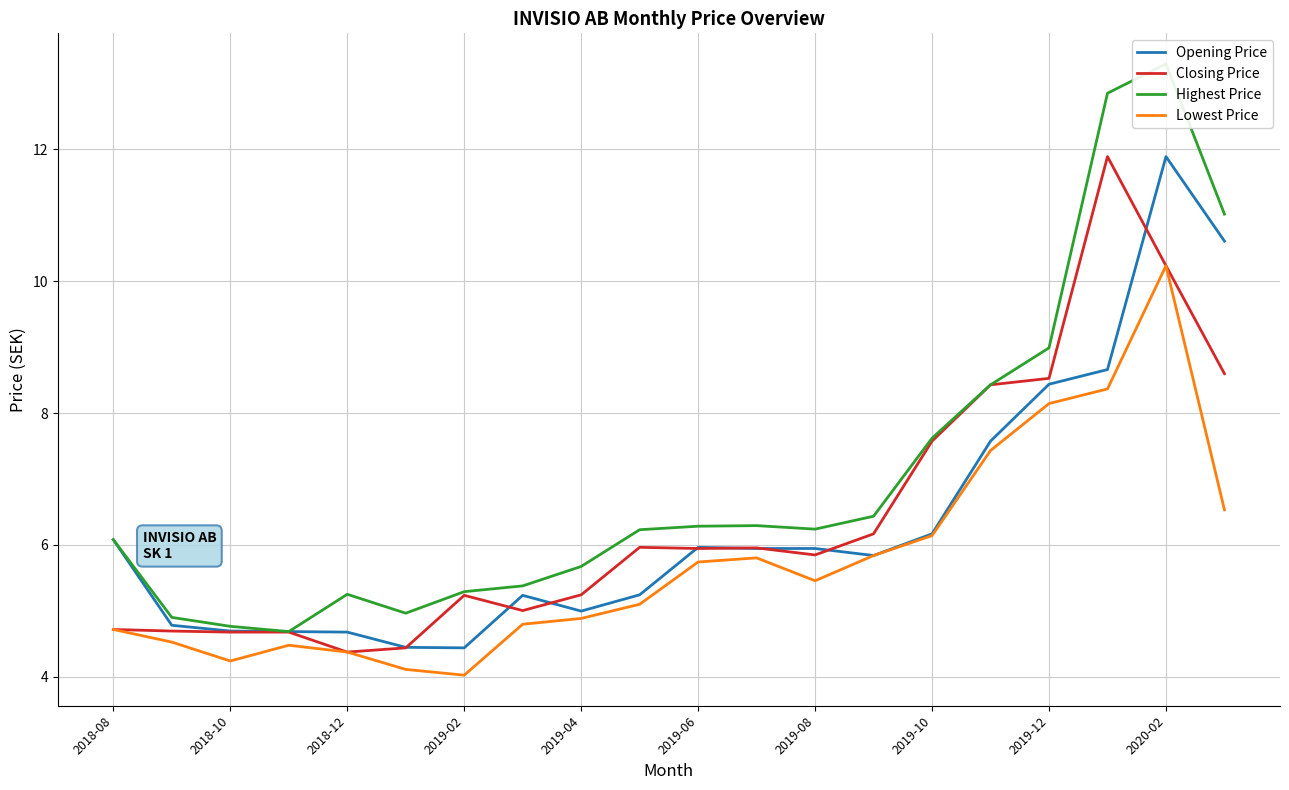

How many interior local peaks does the Closing Price series have?

4